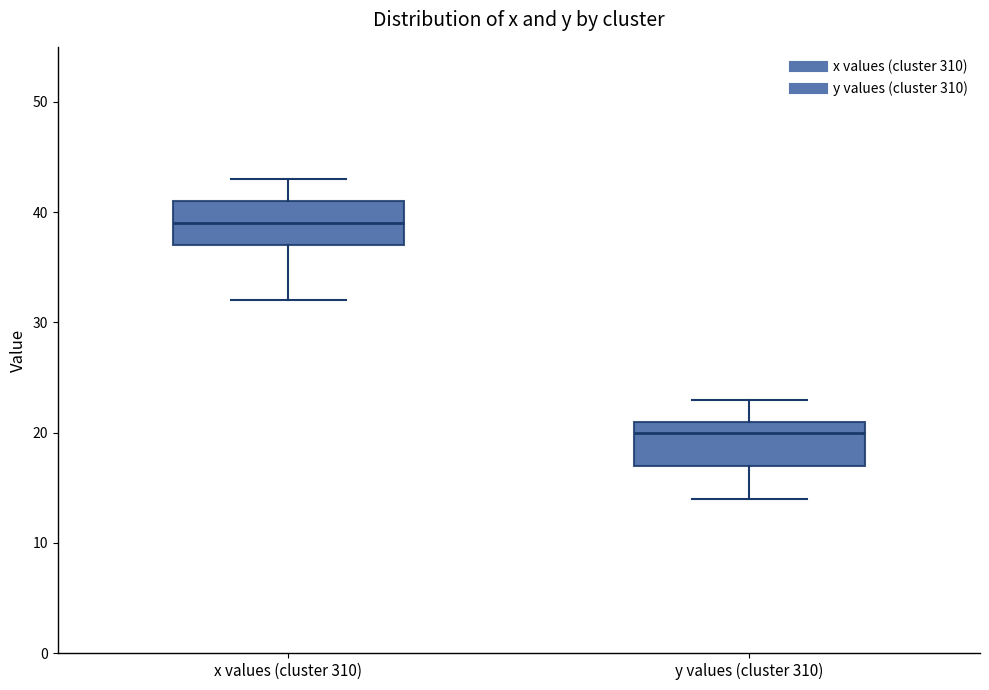

Reading left to right, transcribe this box plot: for each box, give where its median line is, the range the box spans, and where its two whiskers end, as read against the y-axis. The values are not printed on the chart, so give them approximately, as read against the axis.

x values (cluster 310): median 39, box 37 to 41, whiskers 32 to 43
y values (cluster 310): median 20, box 17 to 21, whiskers 14 to 23